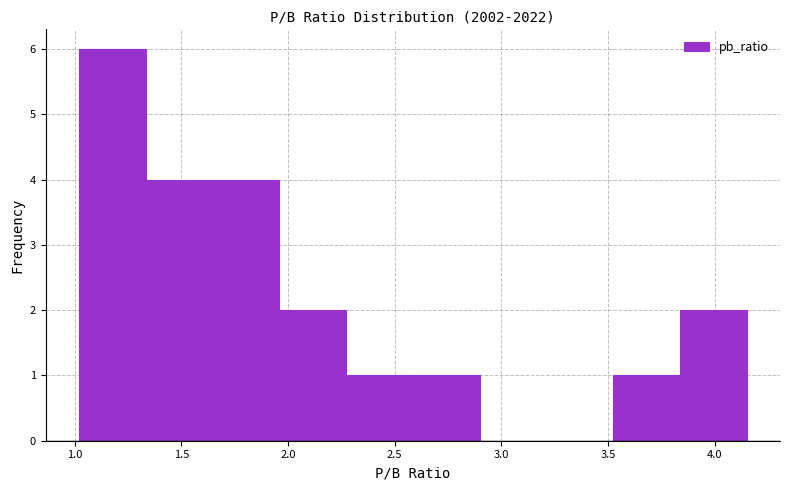

Which range on the x-axis has the tallest bar?

1.00 to 1.35